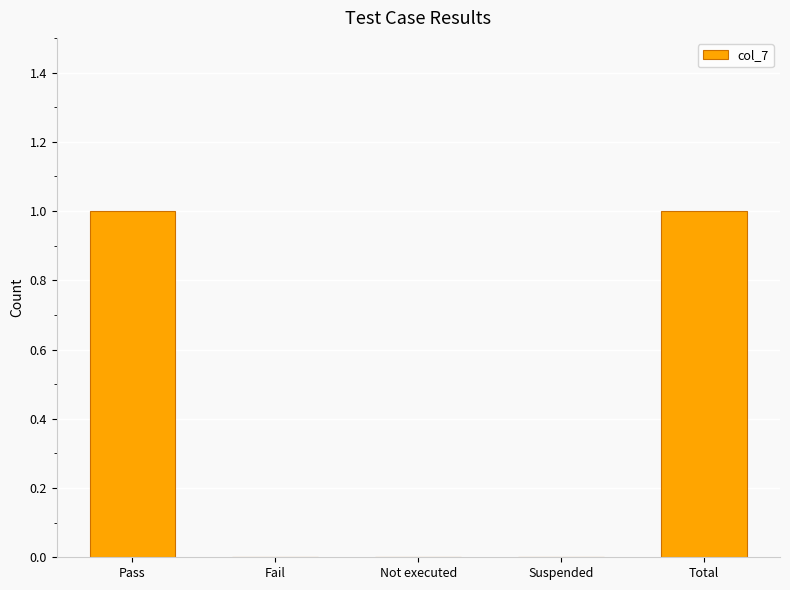

Count the number of data series in this chart.

1